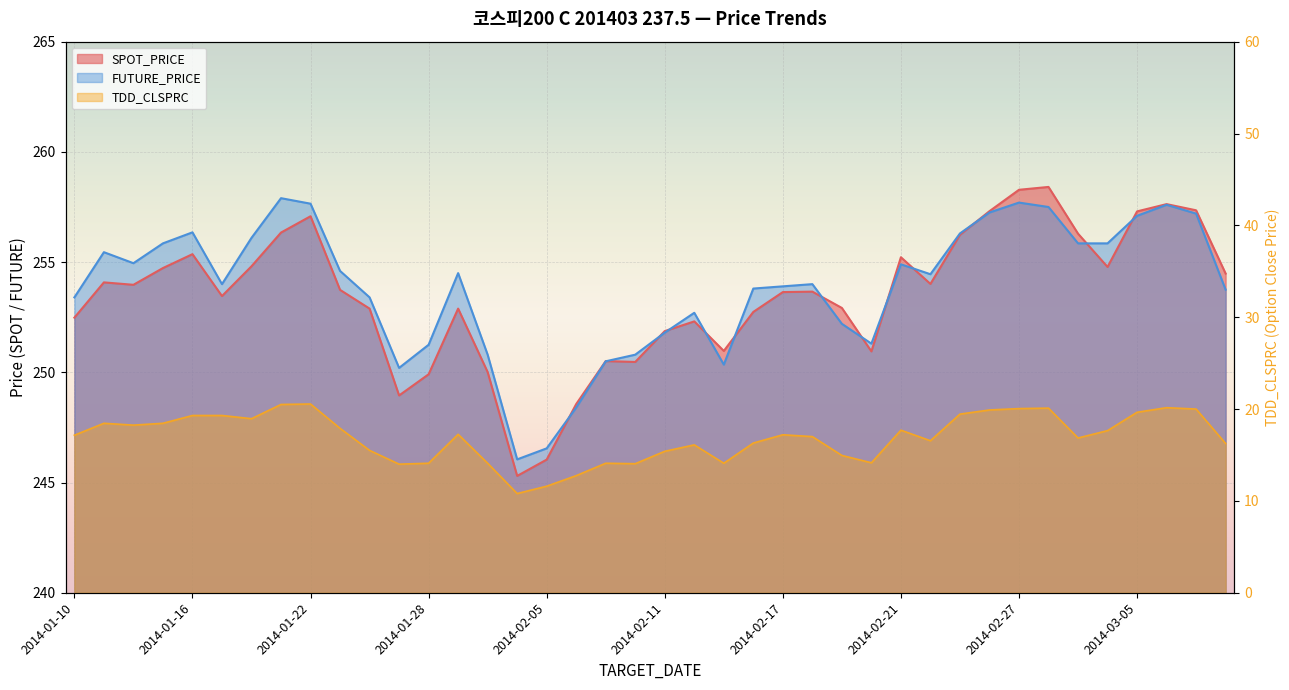

At 2014-02-21, list the series in order from smallest to largest.

TDD_CLSPRC, FUTURE_PRICE, SPOT_PRICE